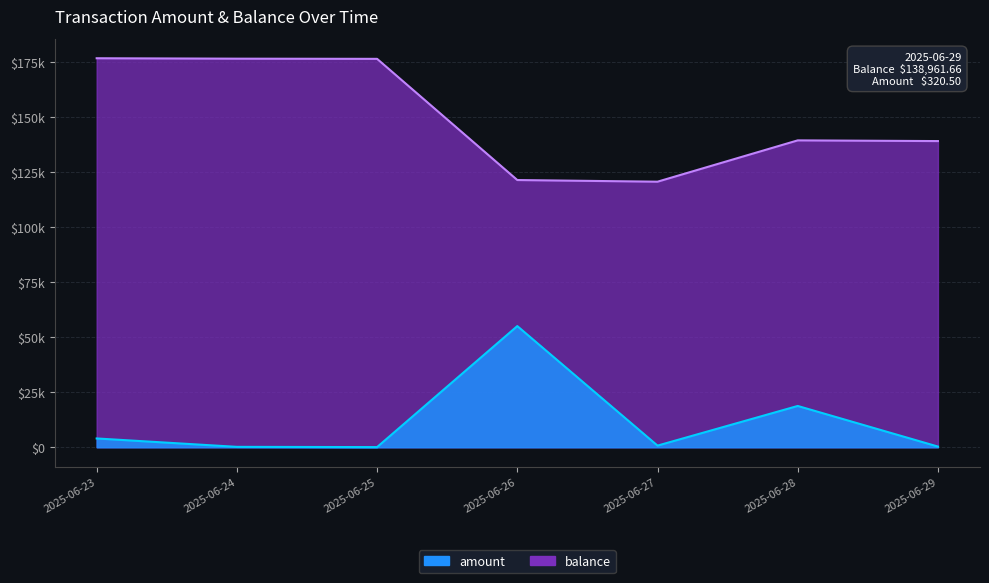

What is the value of the balance point at the 5th from the left?

120532.2